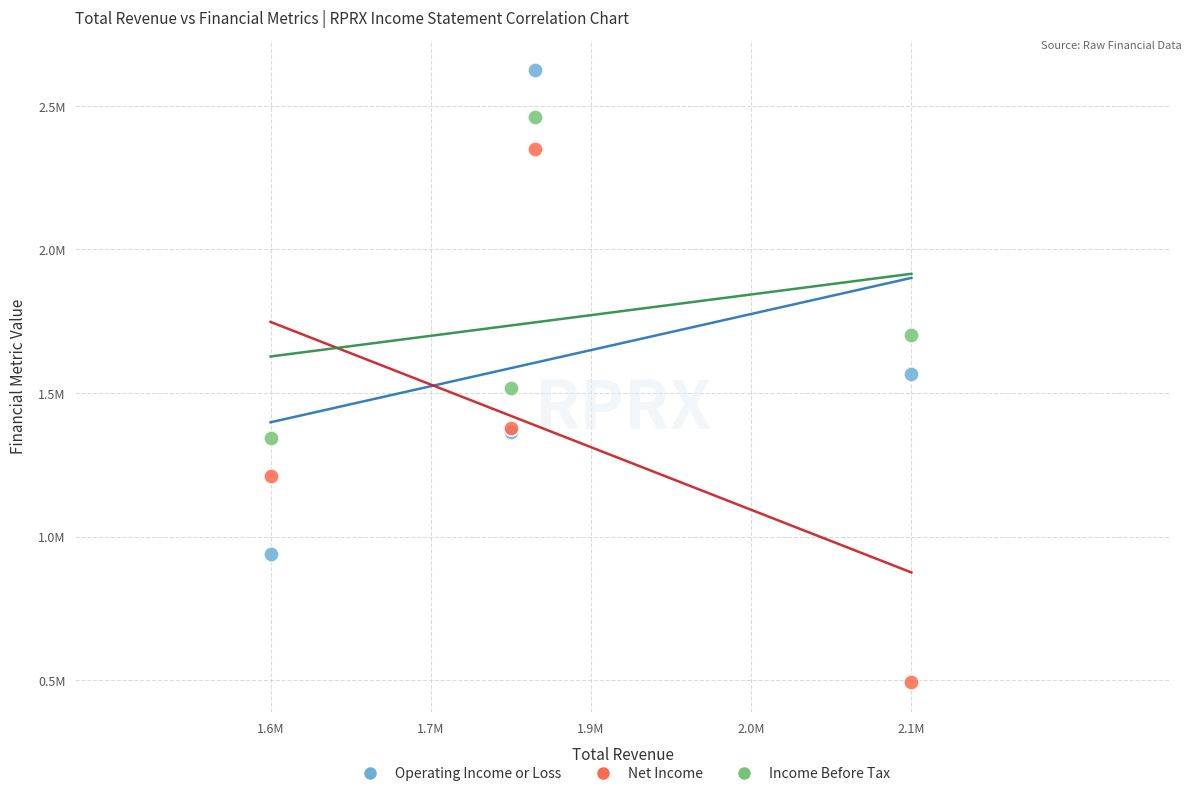

Which series has the widest spread of Y values?

Net Income